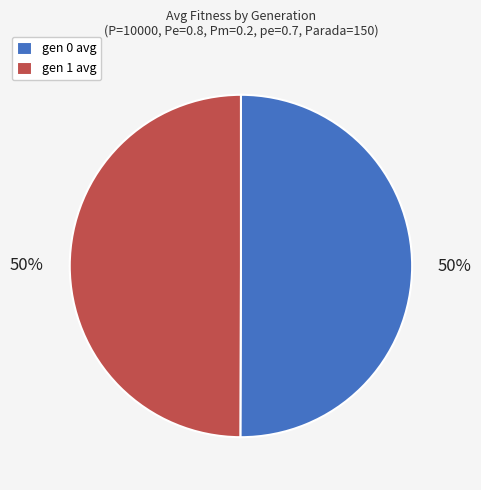

What percentage is the gen 1 avg slice, to the nearest percent?

50%